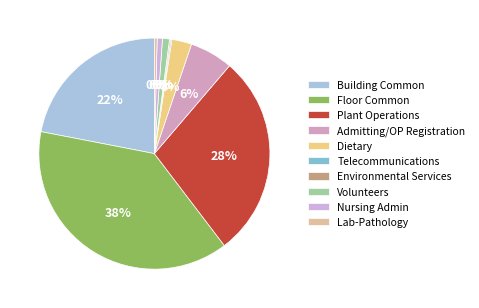

Rank the categories by value from highest to lowest.

Floor Common, Plant Operations, Building Common, Admitting/OP Registration, Dietary, Volunteers, Nursing Admin, Lab-Pathology, Environmental Services, Telecommunications